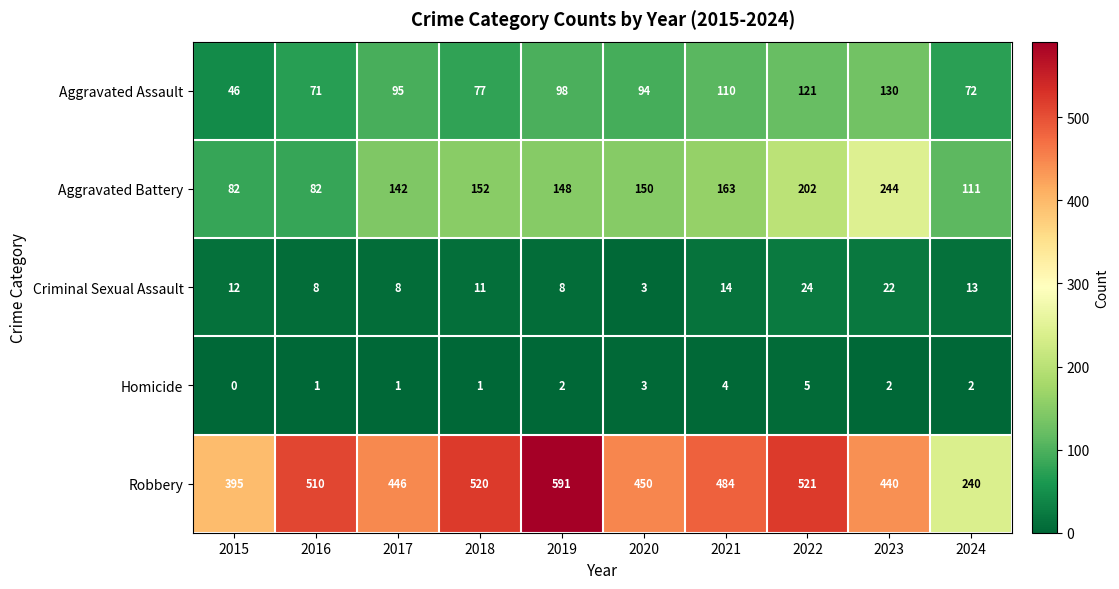

Which series has the largest range (max minus min)?

Robbery